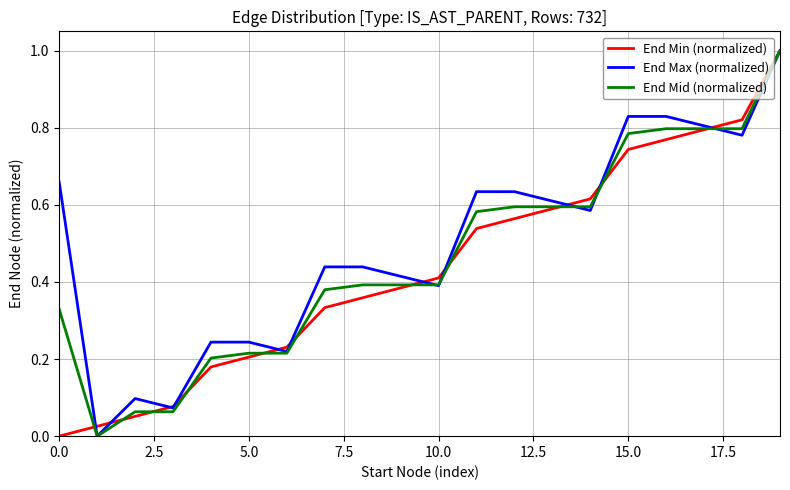

What is the maximum value shown in the chart?

1.0